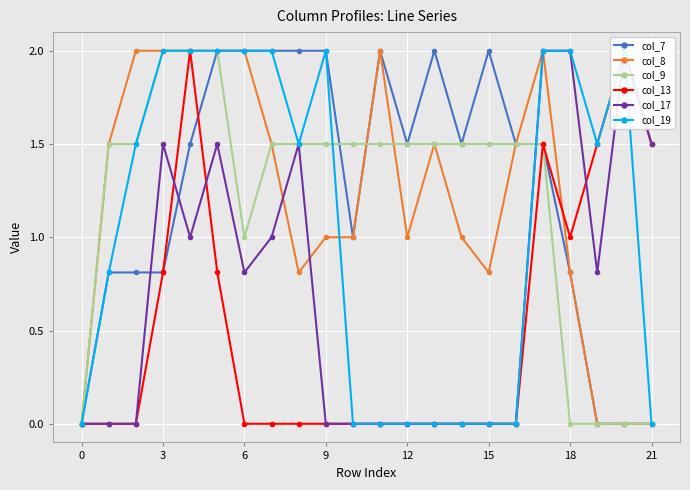

True or false: col_7 has more than 2 interior local peaks.

True